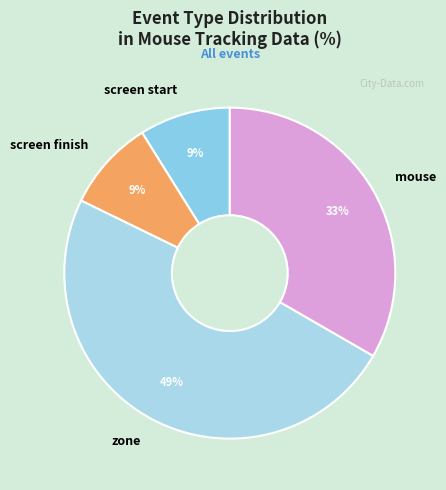

The zone slice represents 49% of the pie. True or false?

True